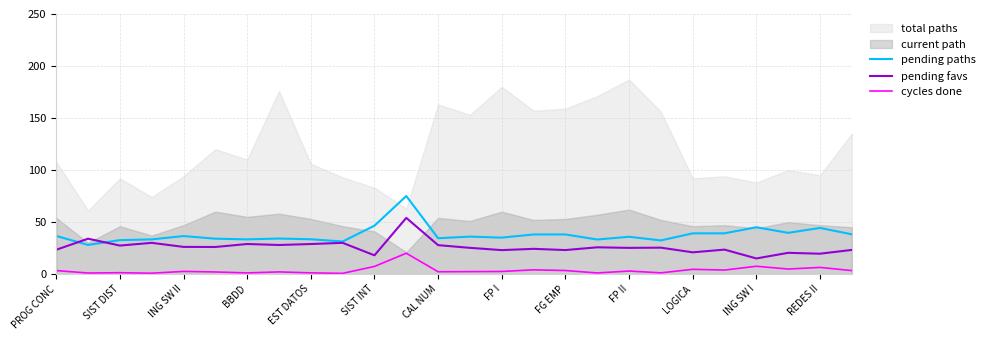

What is the difference between the second highest and second lowest values in the pending paths series?

15.2